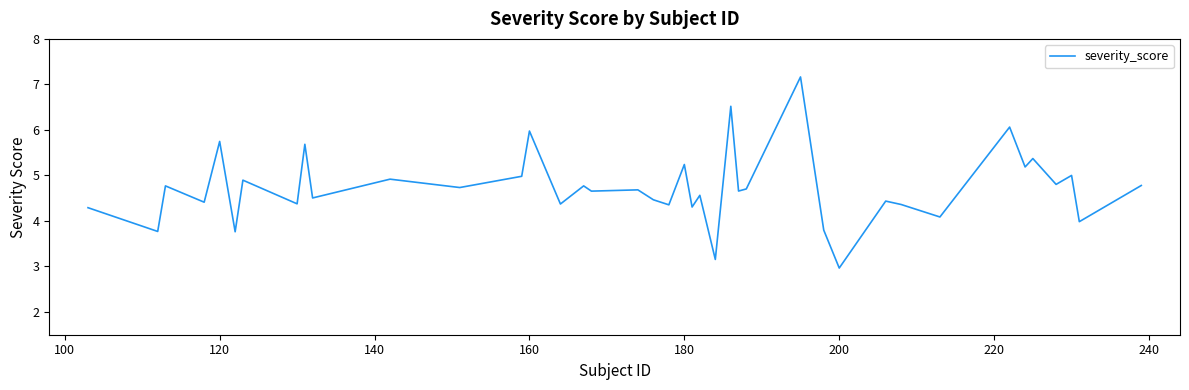

What is the difference between the maximum and minimum values?

4.2